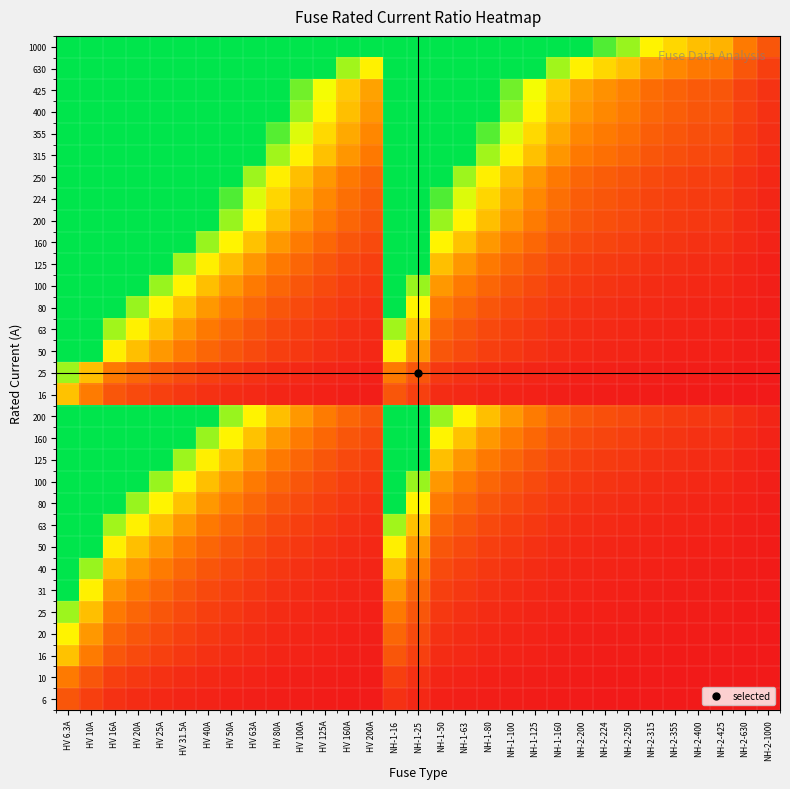

At how many categories does at least one series exceed 9?

17